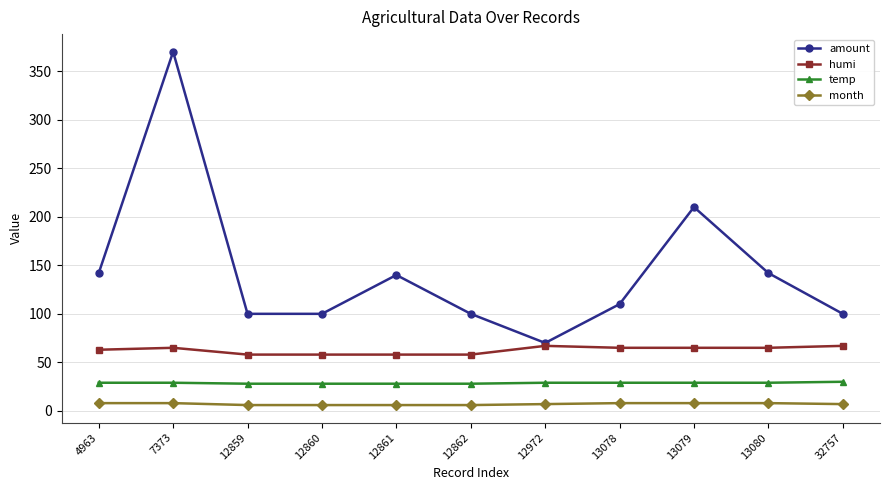

At which category is the sum across all series the highest?

7373